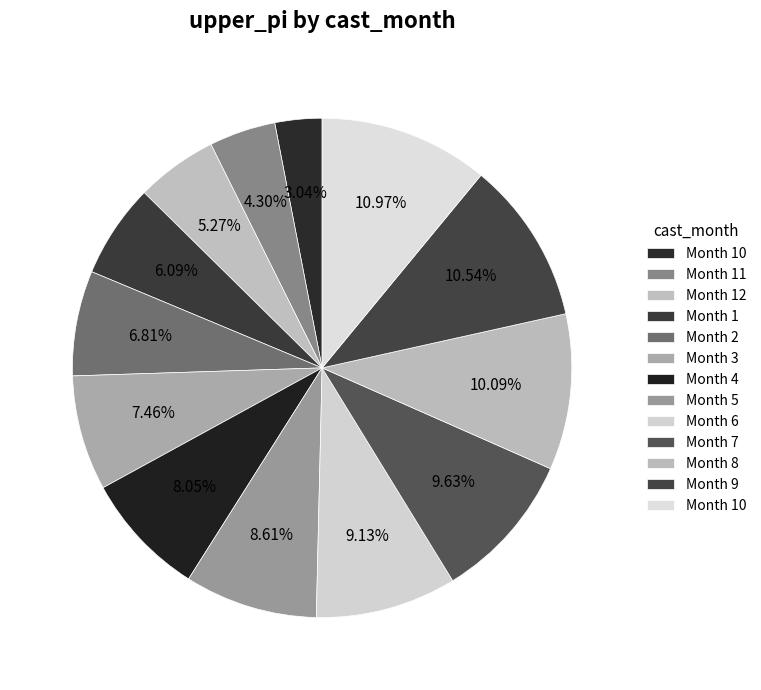

How many slices are in this pie chart?

13